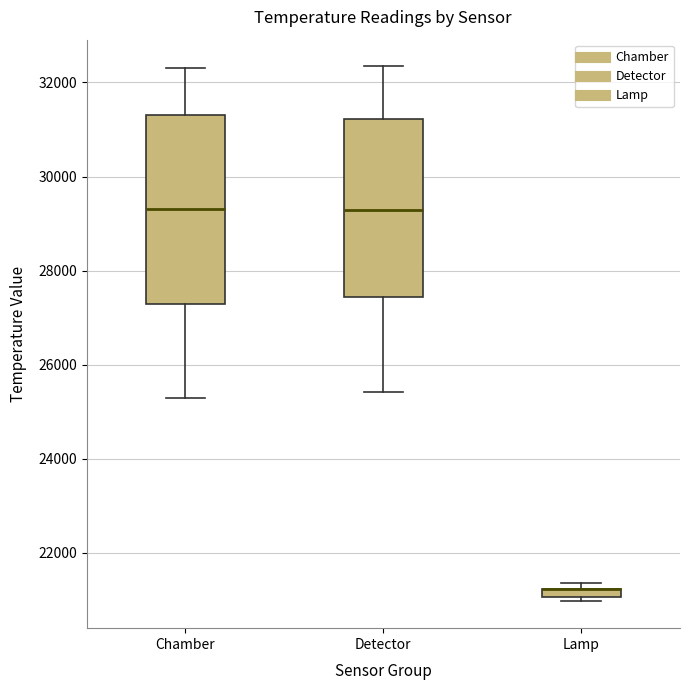

Comparing the boxes themselves (not the whiskers), which one is the tallest?

Chamber